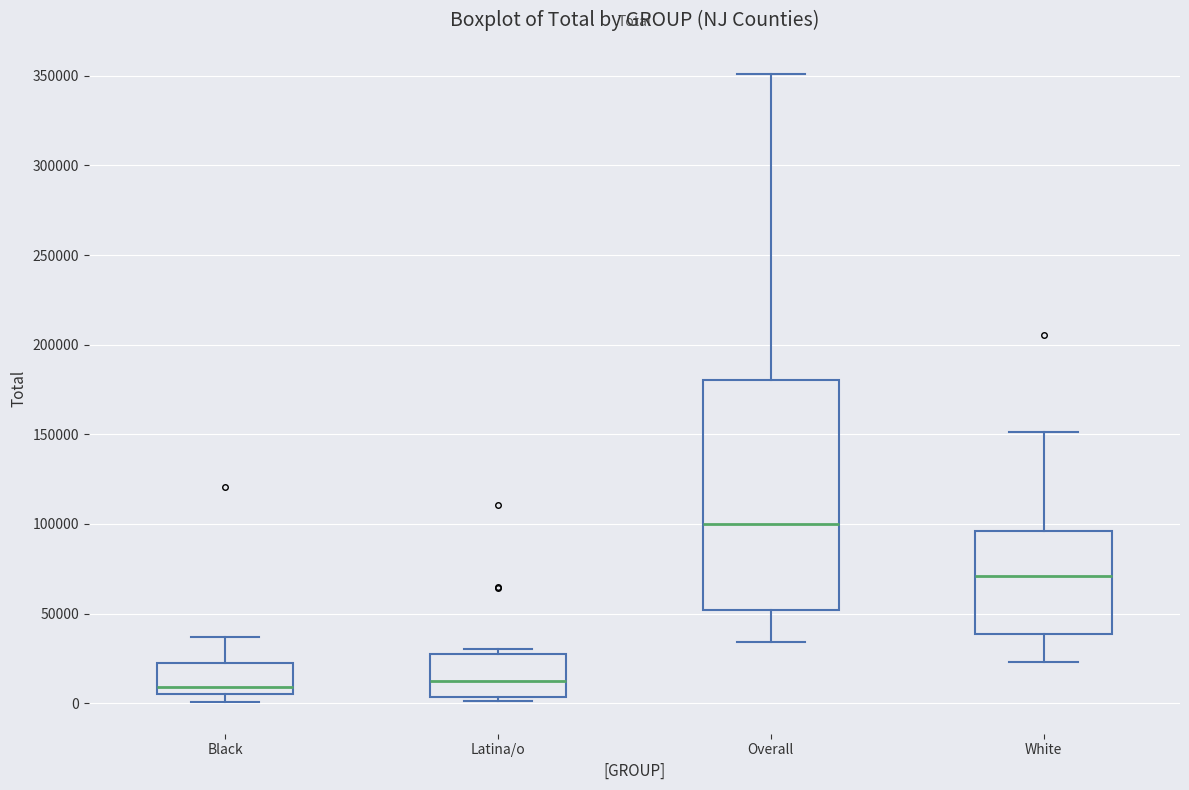

Reading left to right, transcribe this box plot: for each box, give where its median line is, the range the box spans, and where its two whiskers end, as read against the y-axis. The values are not printed on the chart, so give them approximately, as read against the axis.

Black: median 10000, box 5000 to 20000, whiskers 0 to 35000
Latina/o: median 10000, box 5000 to 25000, whiskers 0 to 30000
Overall: median 100000, box 50000 to 180000, whiskers 35000 to 350000
White: median 70000, box 40000 to 95000, whiskers 25000 to 150000